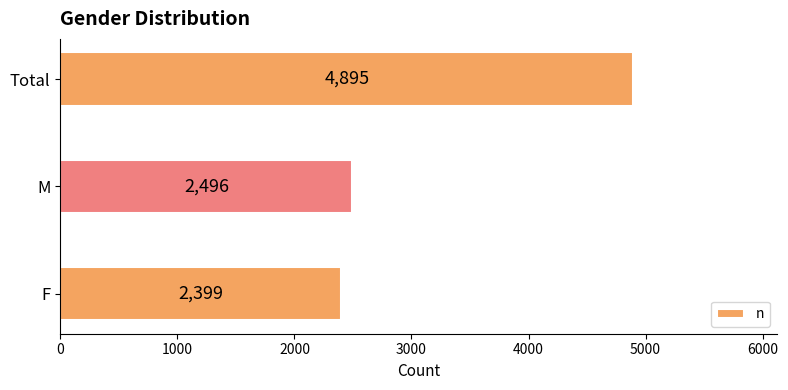

The value at F is 2399. True or false?

True